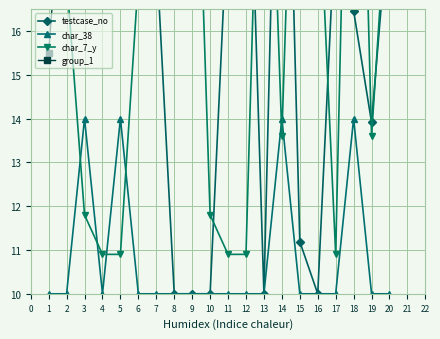

The value of char_38 at 13 is 10. True or false?

True